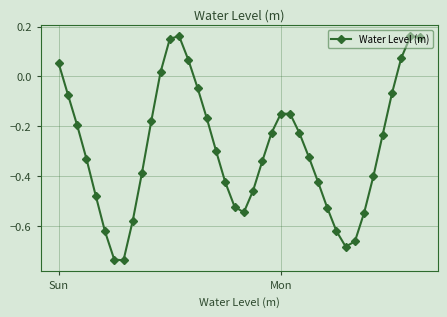

True or false: there are more than 0 points higher than both neighbors.

True